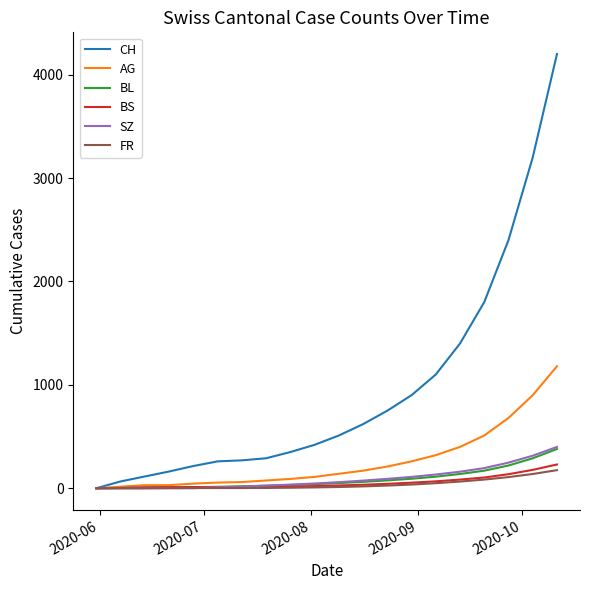

What is the greatest value displayed?

4200